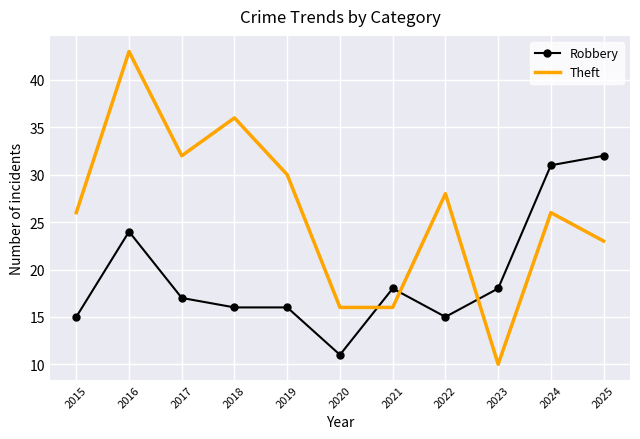

What is the difference between the highest and lowest values at 2020?

5